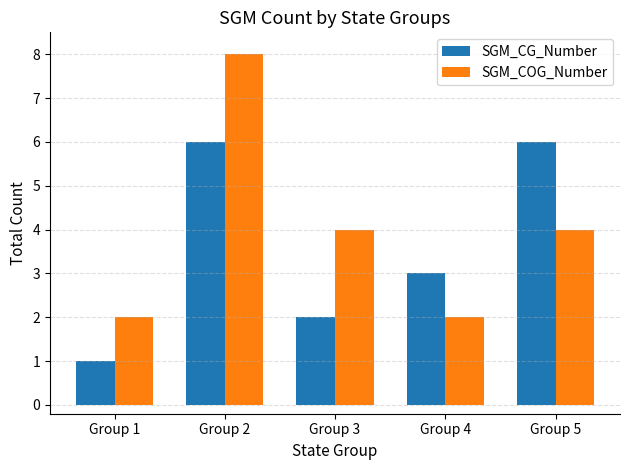

What is the sum of all SGM_CG_Number values?

18